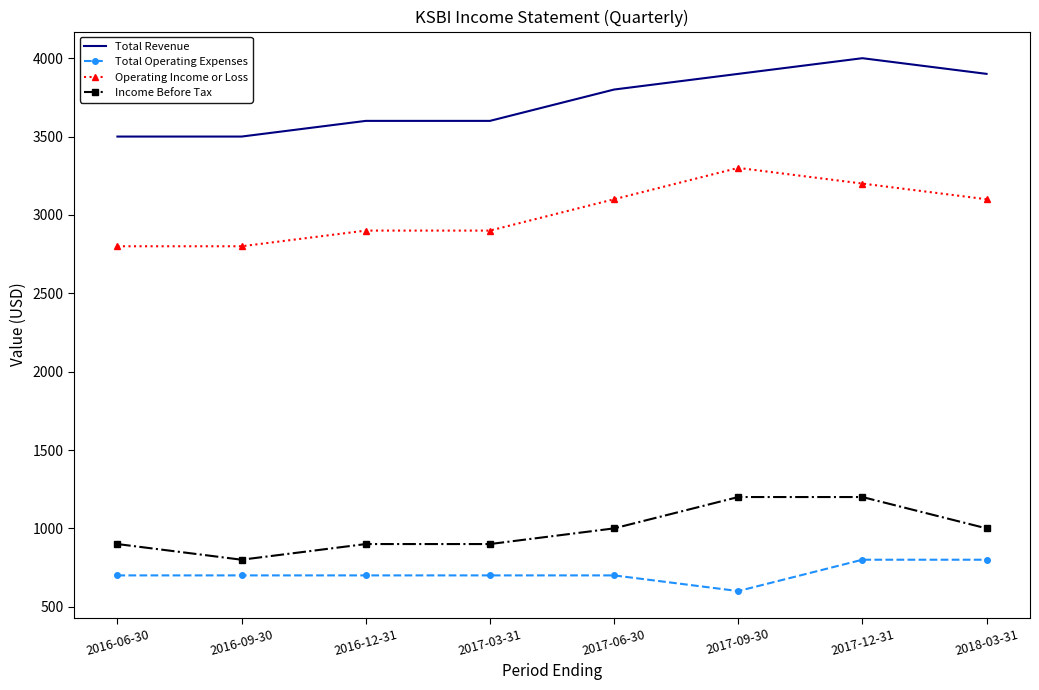

Count the number of categories in the chart.

8